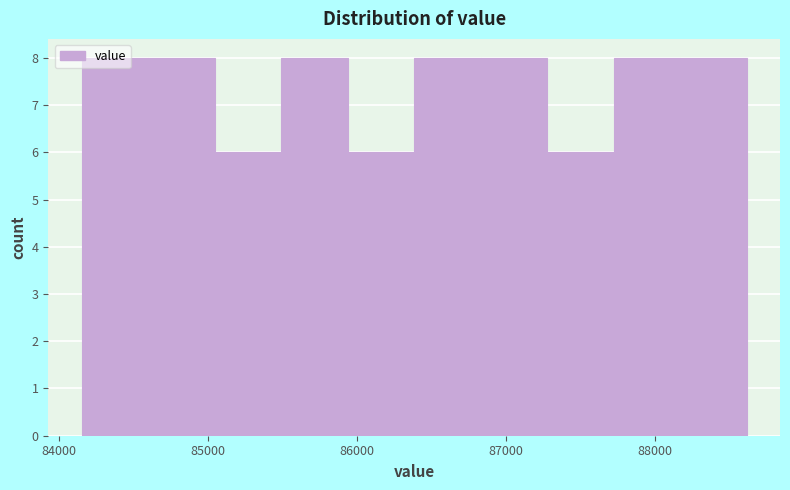

Reading left to right, list every bar in this chart as the range it spans on the x-axis followed by its height. Neither the bar edges nor the heights are printed on the chart, so give them approximately, as read against the axes.

84100 to 84600: 8
84600 to 85000: 8
85000 to 85500: 6
85500 to 85900: 8
85900 to 86400: 6
86400 to 86800: 8
86800 to 87300: 8
87300 to 87700: 6
87700 to 88200: 8
88200 to 88600: 8